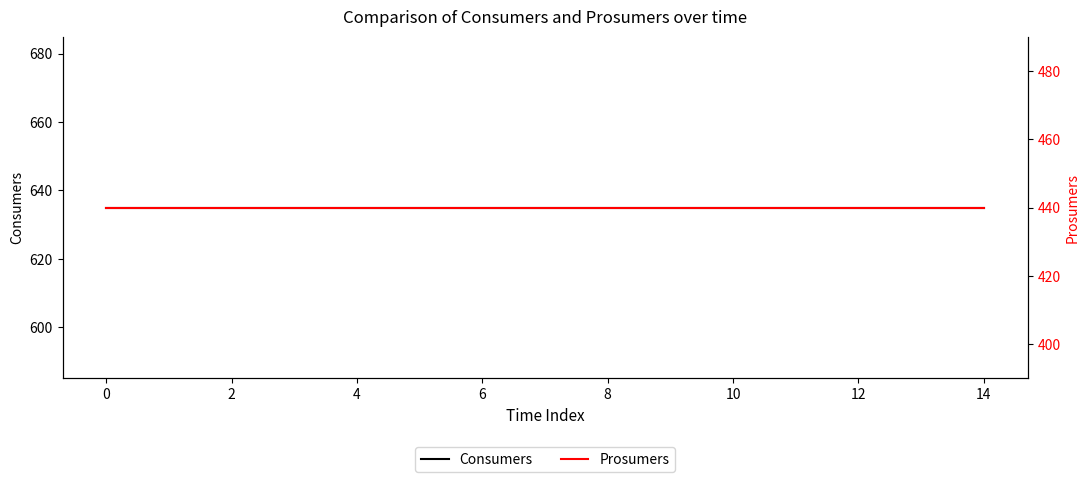

What is the sum of the Consumers values at 14 and 16?

1270